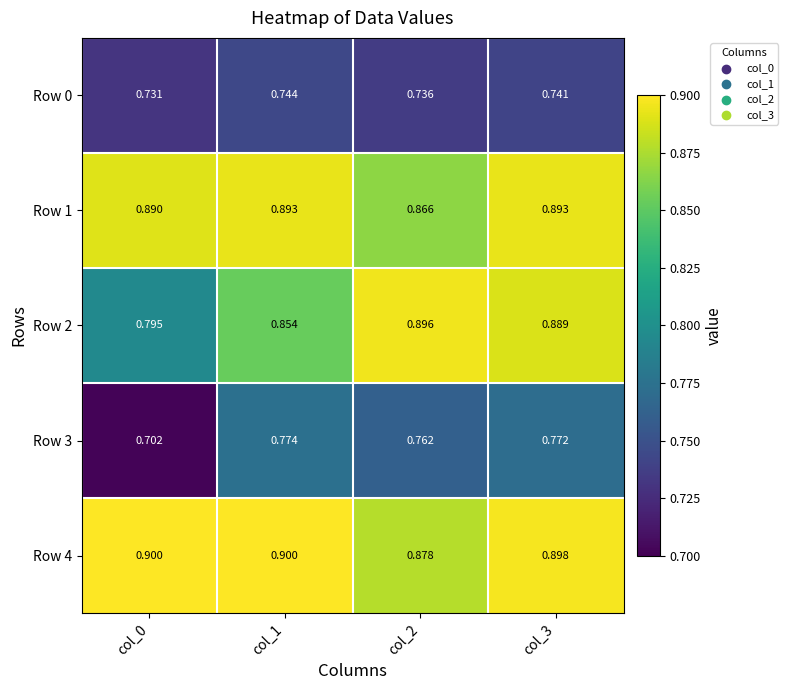

Is the value of Row 3 at col_1 greater than the value of Row 1 at col_0?

No